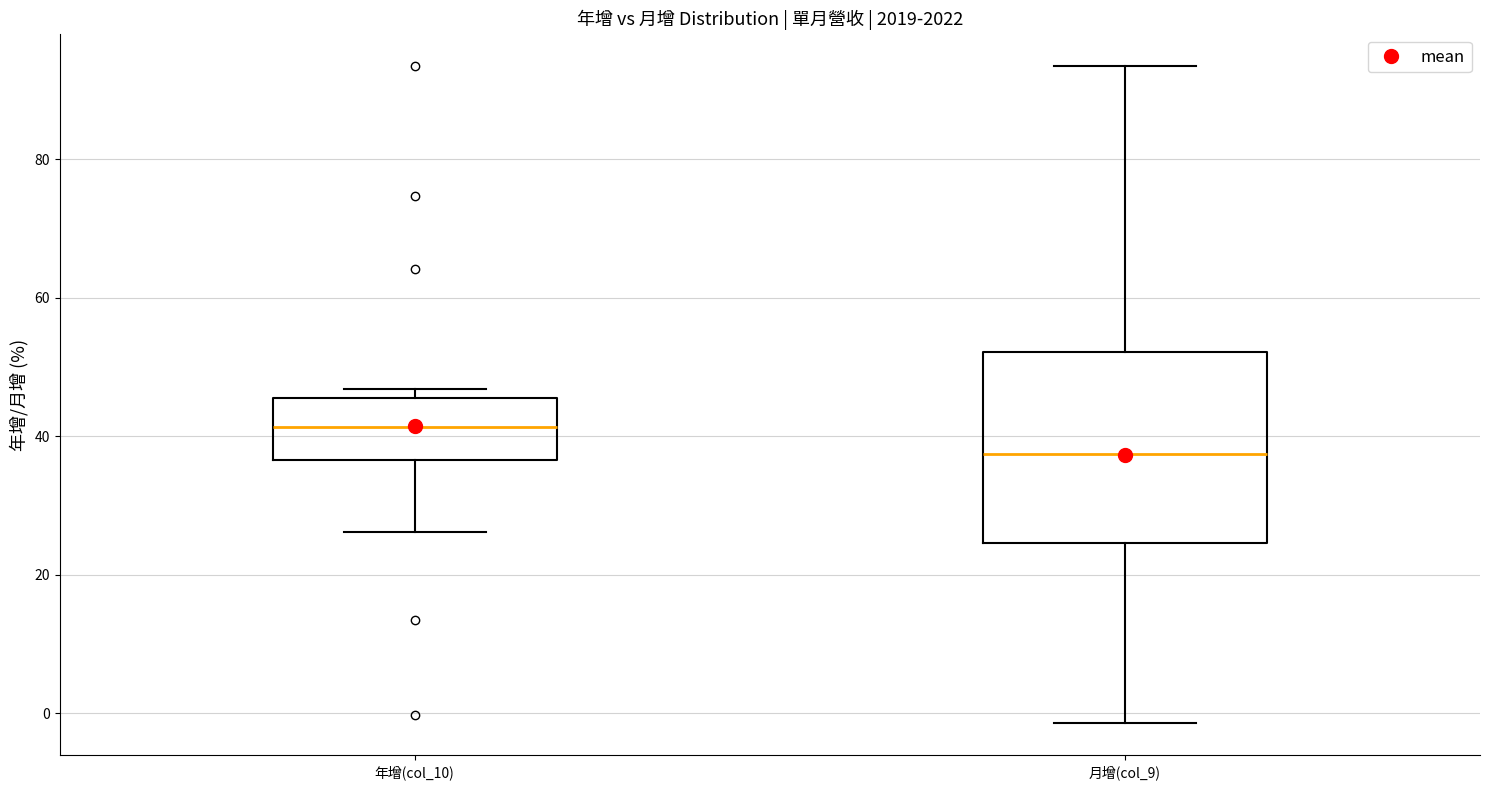

Which box's median line is the highest?

年增(col_10)